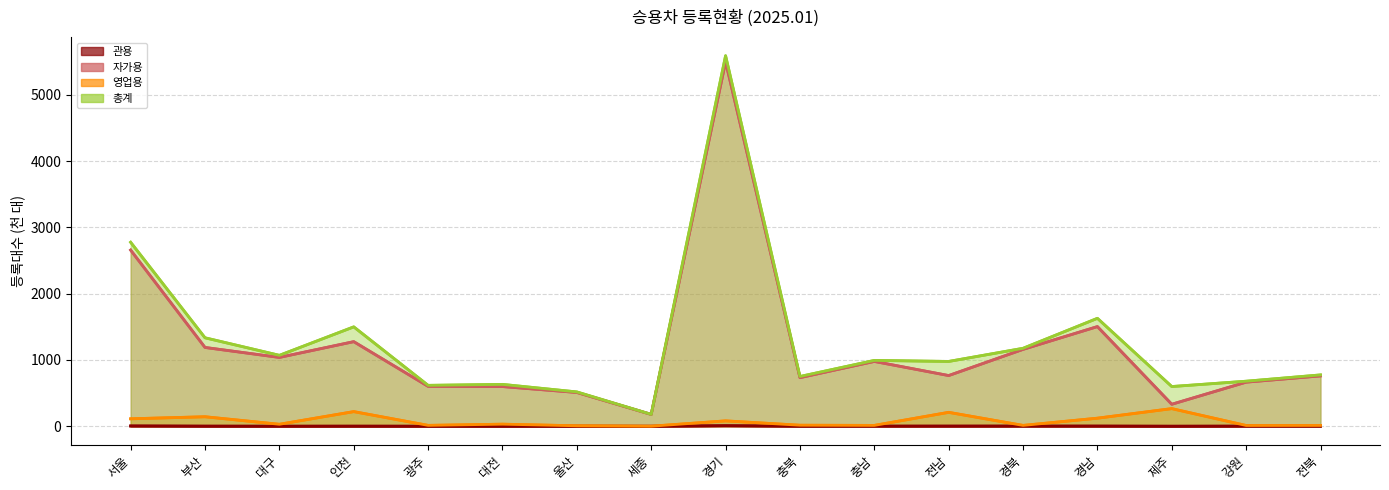

What is the difference between the maximum and minimum values in the 총계 series?

5408.4